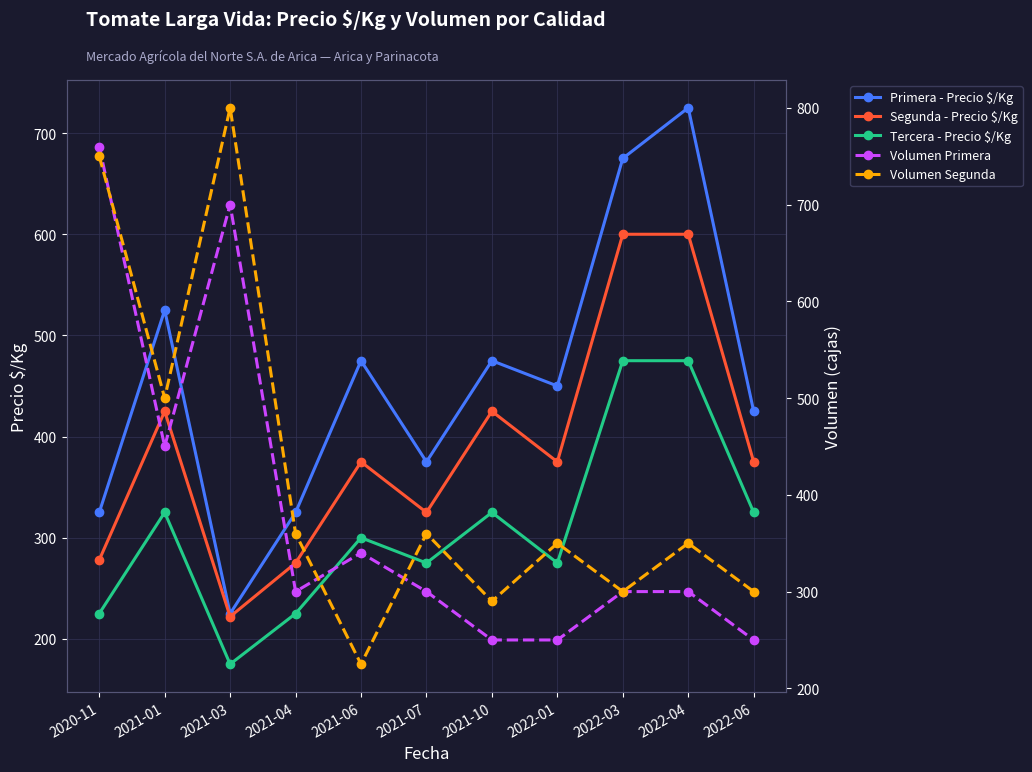

What is the sum of the Segunda - Precio $/Kg values at 2021-04 and 2021-01?

700